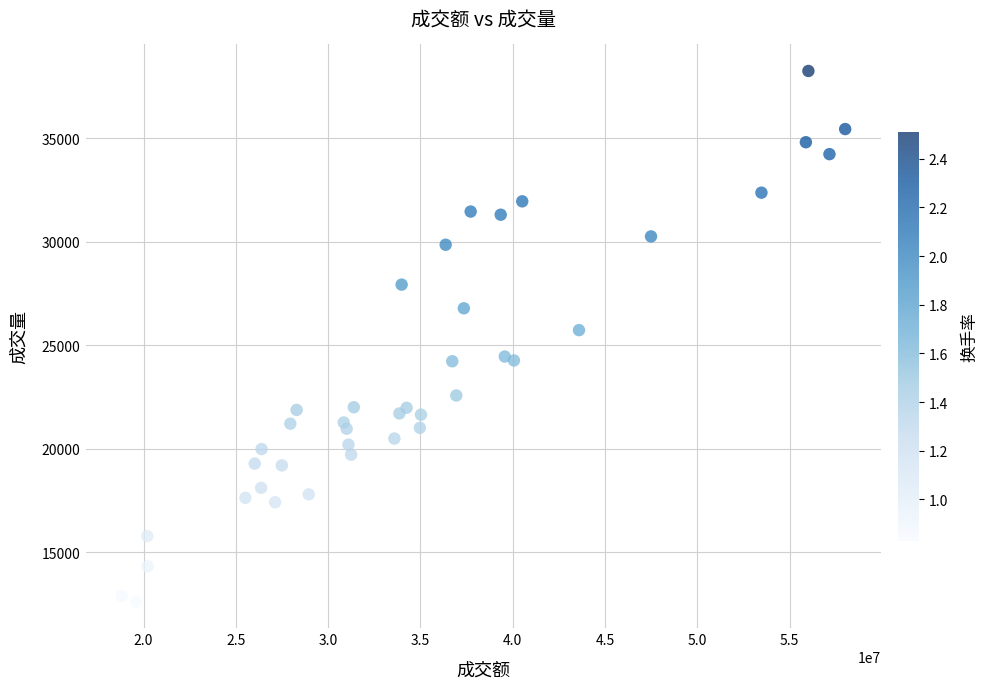

What Y value in the scatter plot is closest to 25434?

25735